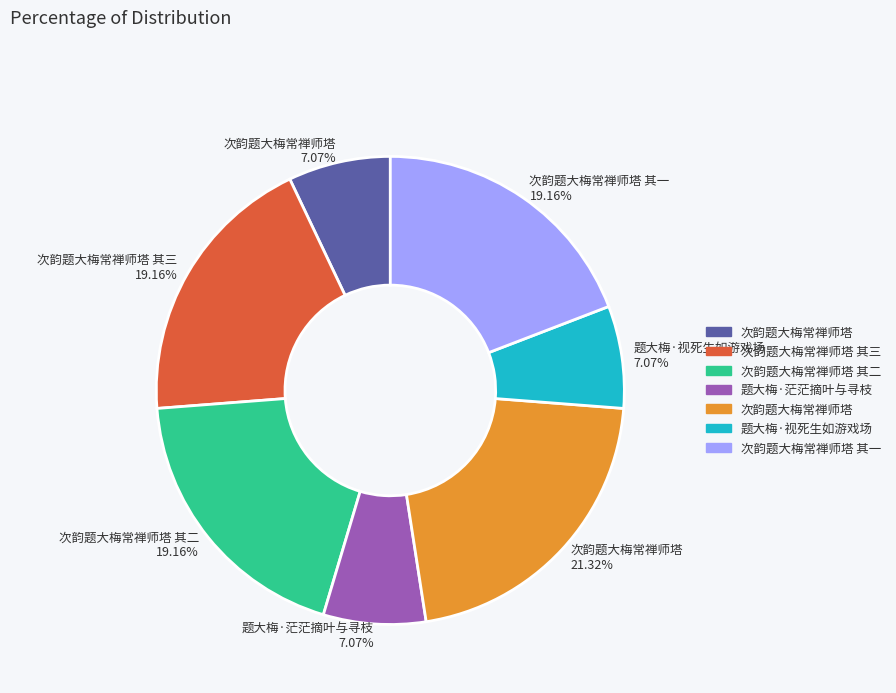

Is there any slice that represents more than half of the pie?

No